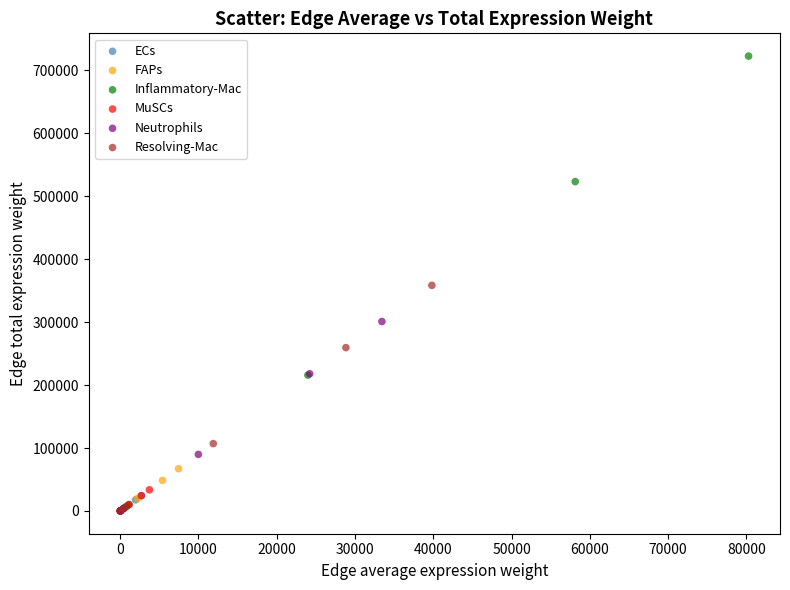

Which series reaches the maximum Y coordinate?

Inflammatory-Mac